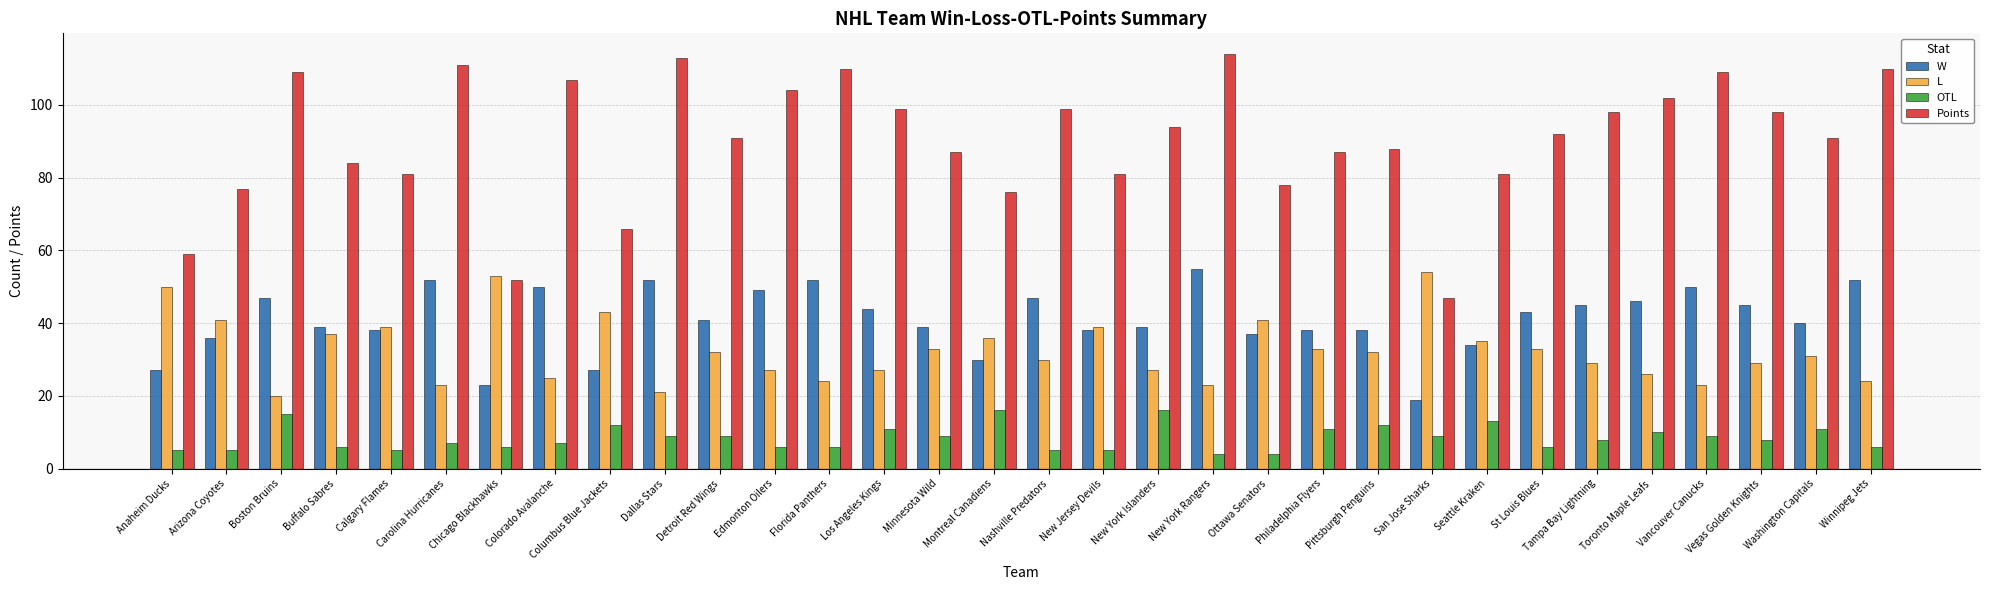

Rank the series at Philadelphia Flyers from lowest to highest value.

OTL, L, W, Points